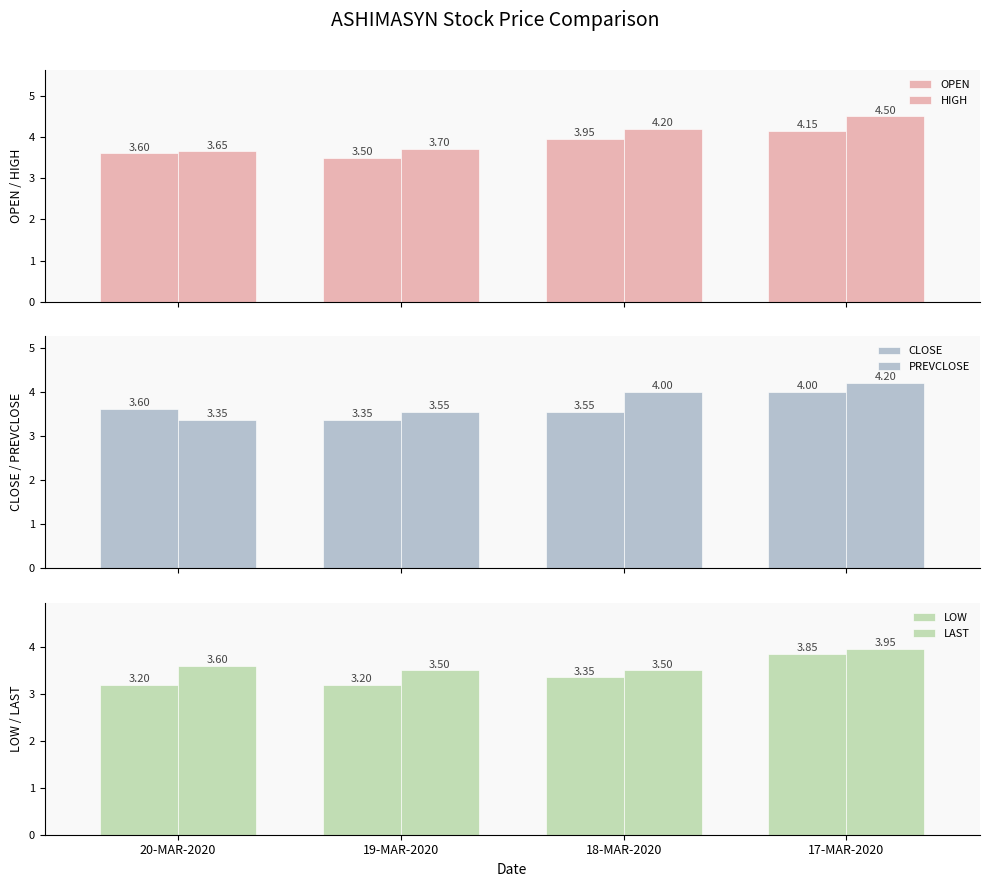

What is the difference between the highest and lowest values at 20-MAR-2020?

0.4